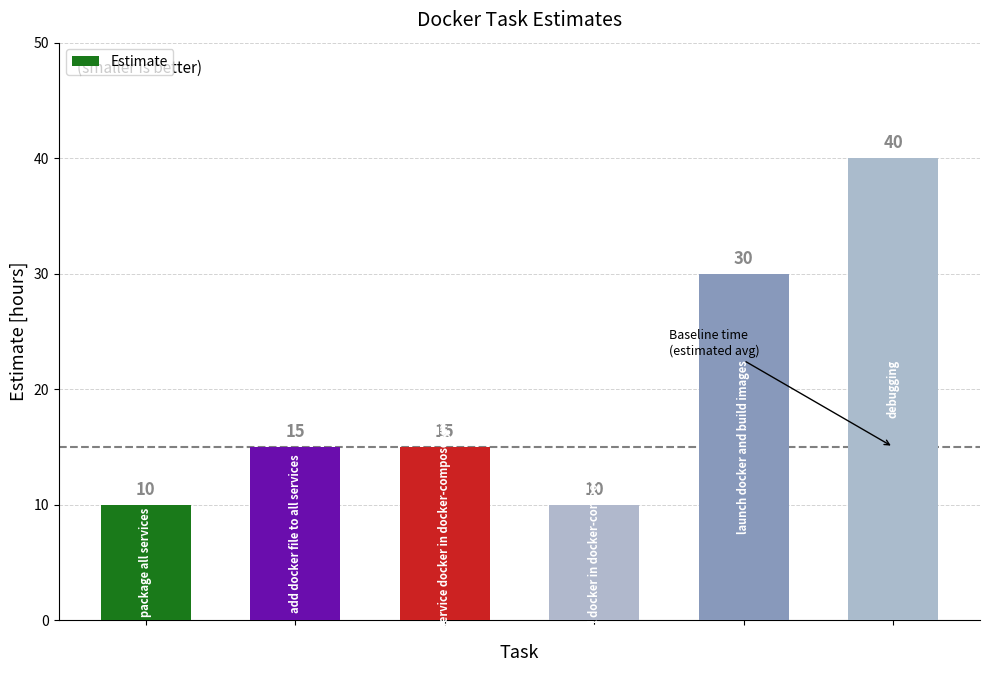

What is the sum of all values?

120